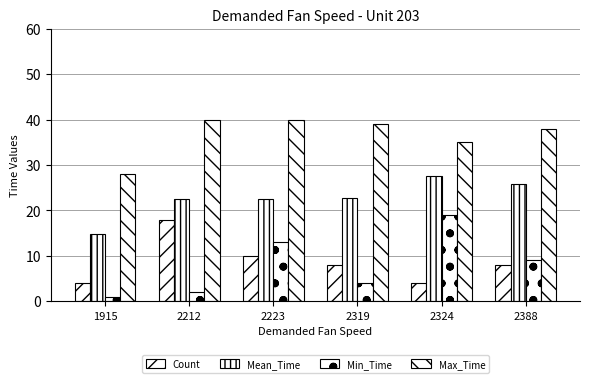

The Min_Time series shows 5.8 at 2388. True or false?

False